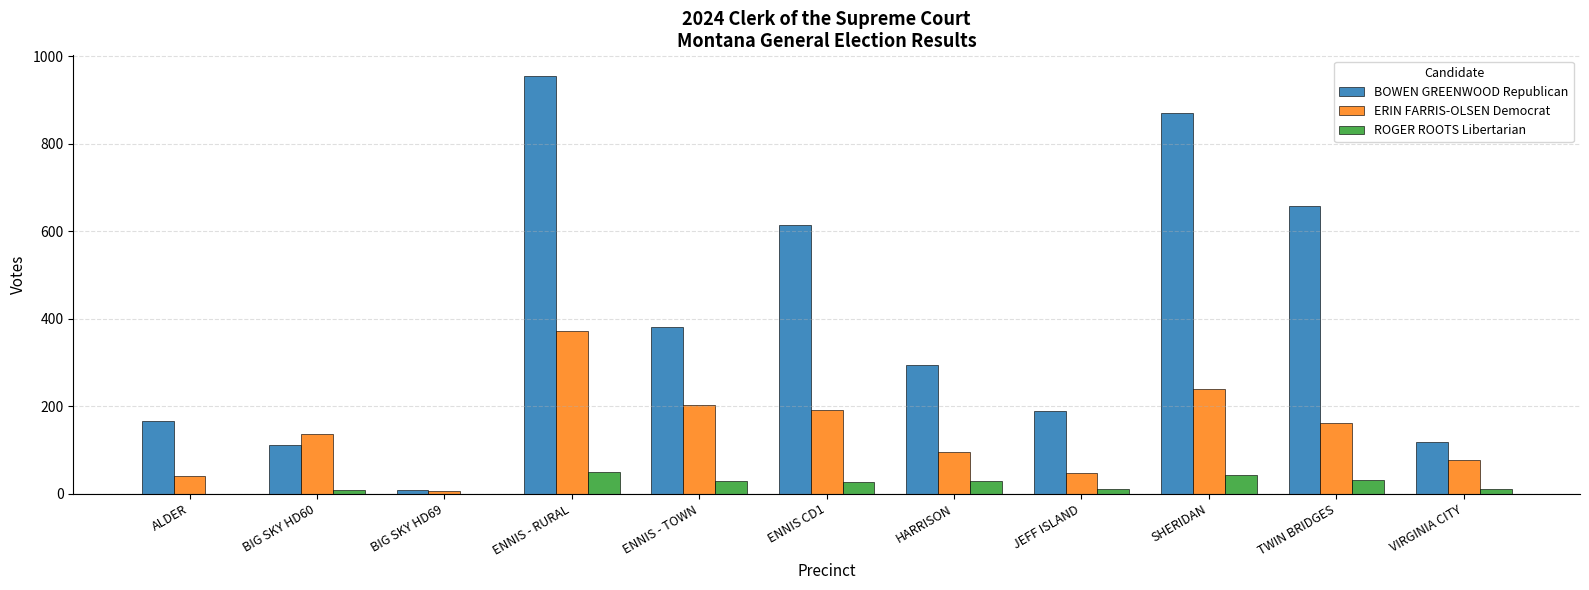

Is the value of ROGER ROOTS Libertarian at ENNIS CD1 greater than the value of BOWEN GREENWOOD Republican at ENNIS - TOWN?

No